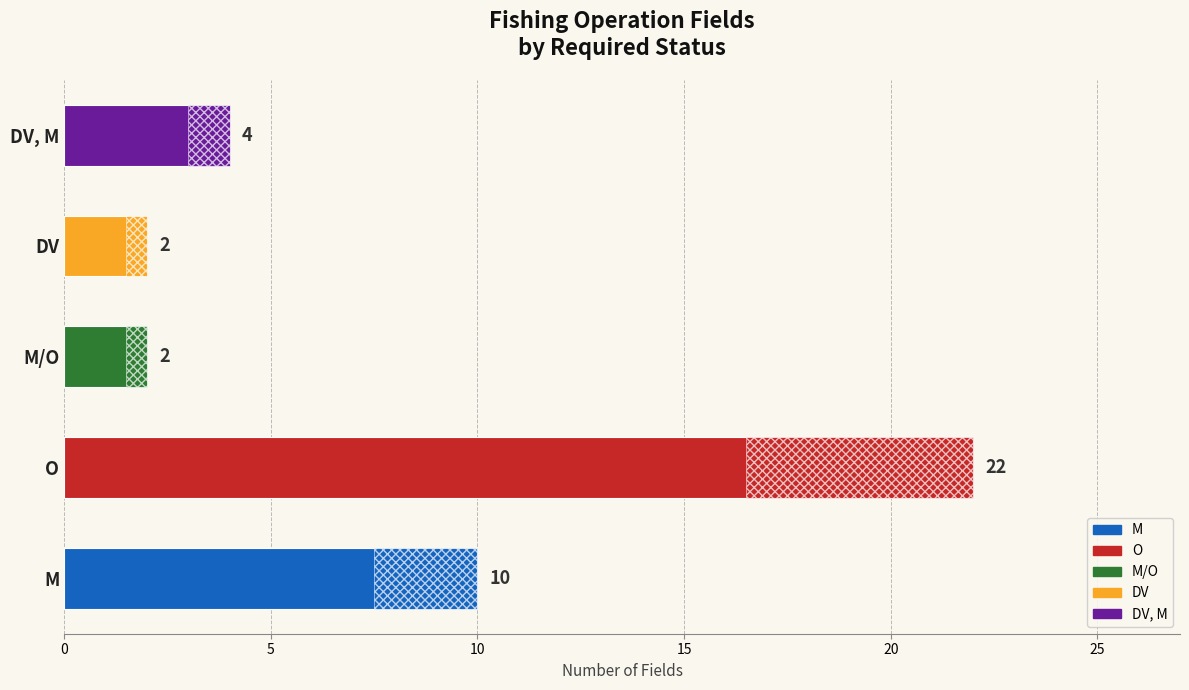

Is it true that the value at DV is 2?

True